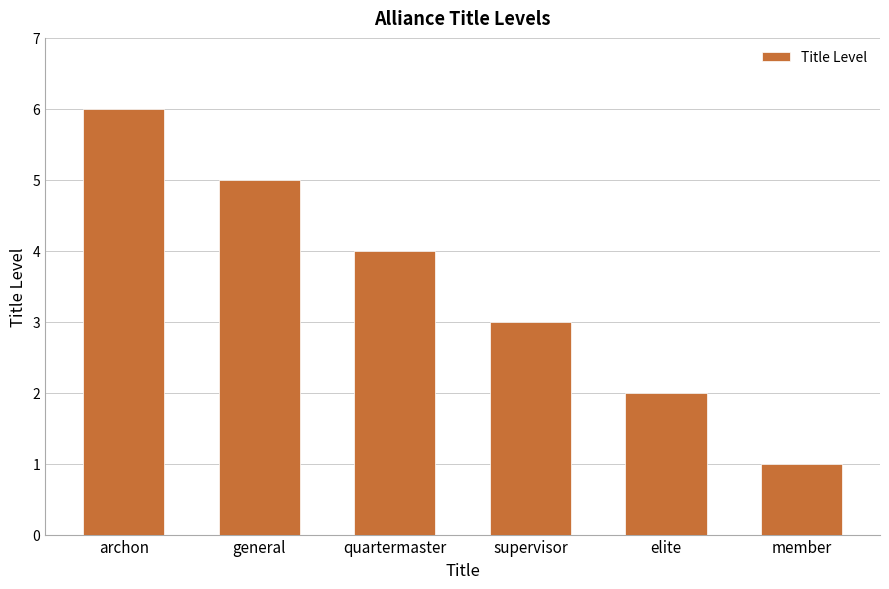

Are the bars grouped side by side (vs. stacked)?

No